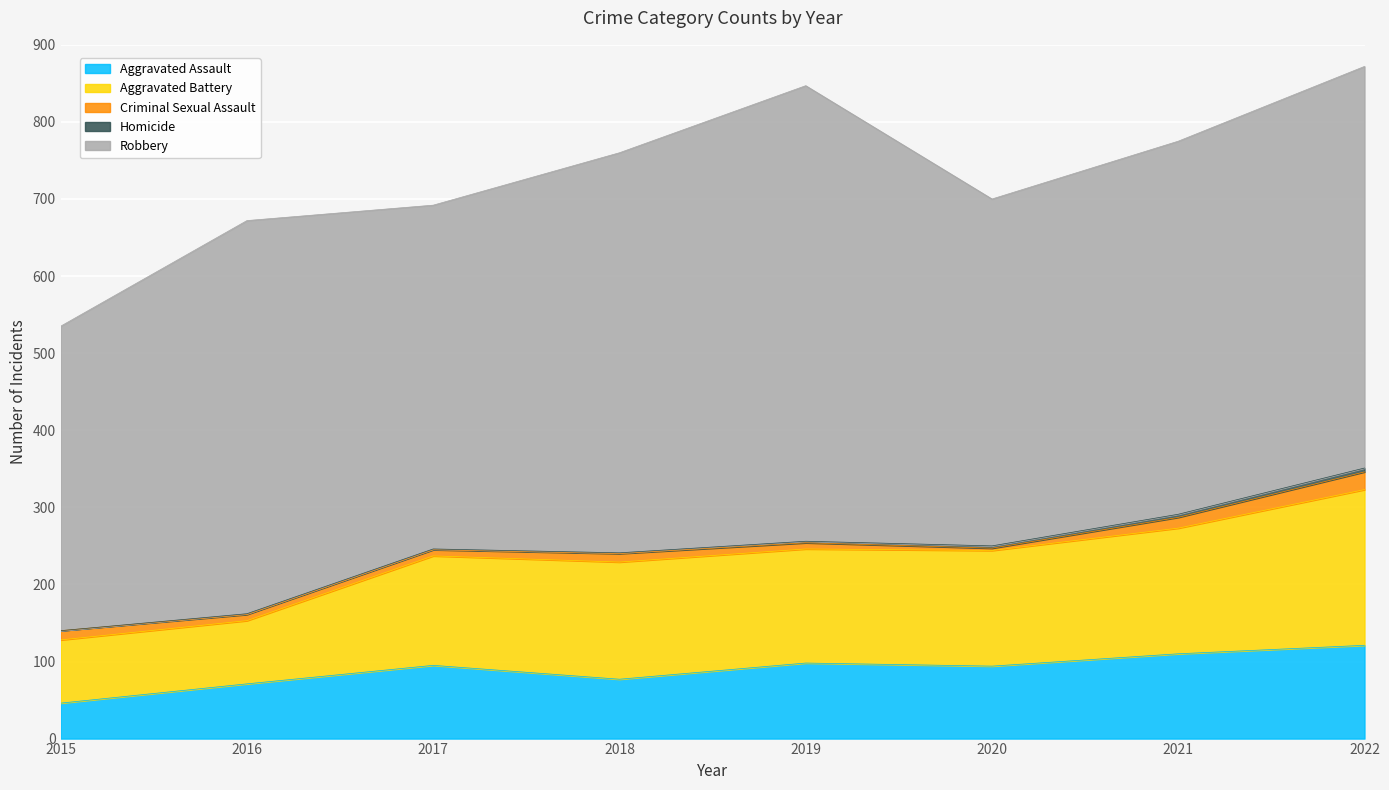

True or false: Aggravated Battery has more than 0 interior local peaks.

True